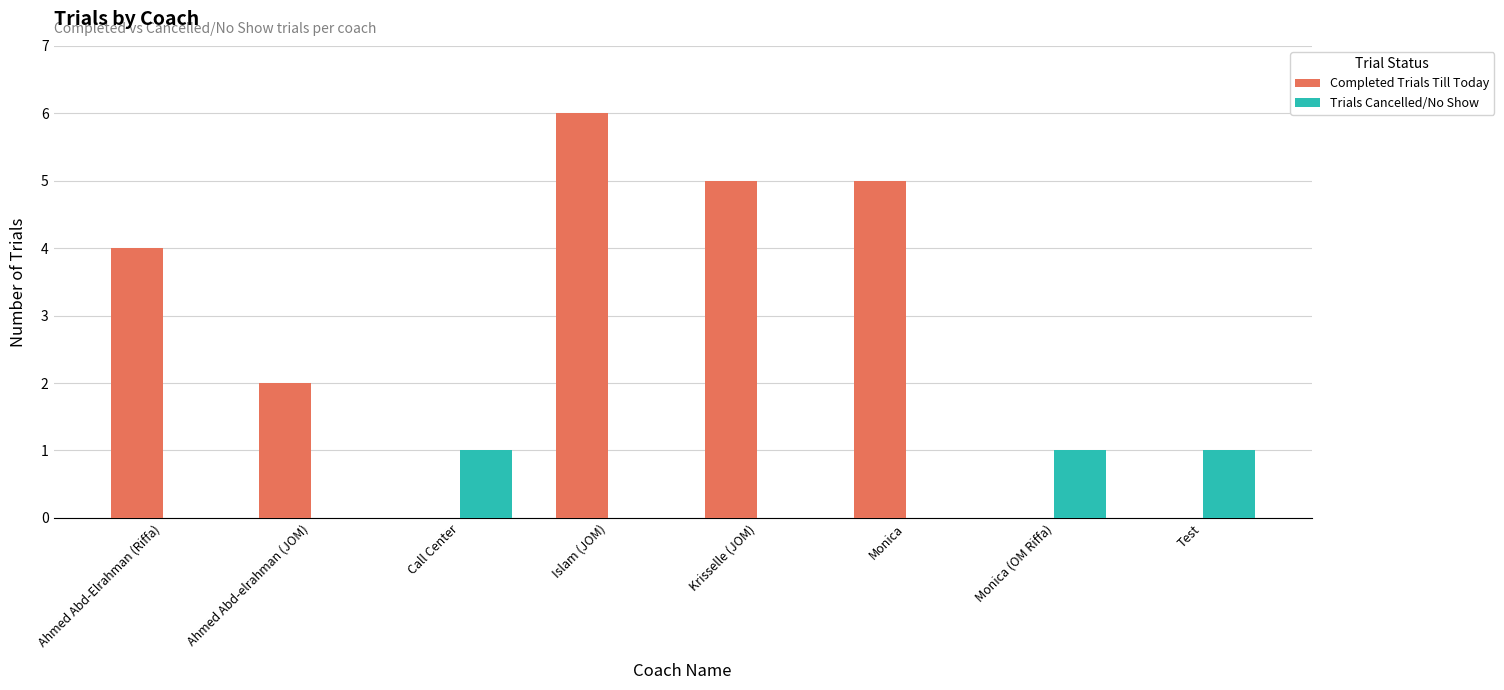

What is the sum of all Completed Trials Till Today values?

22